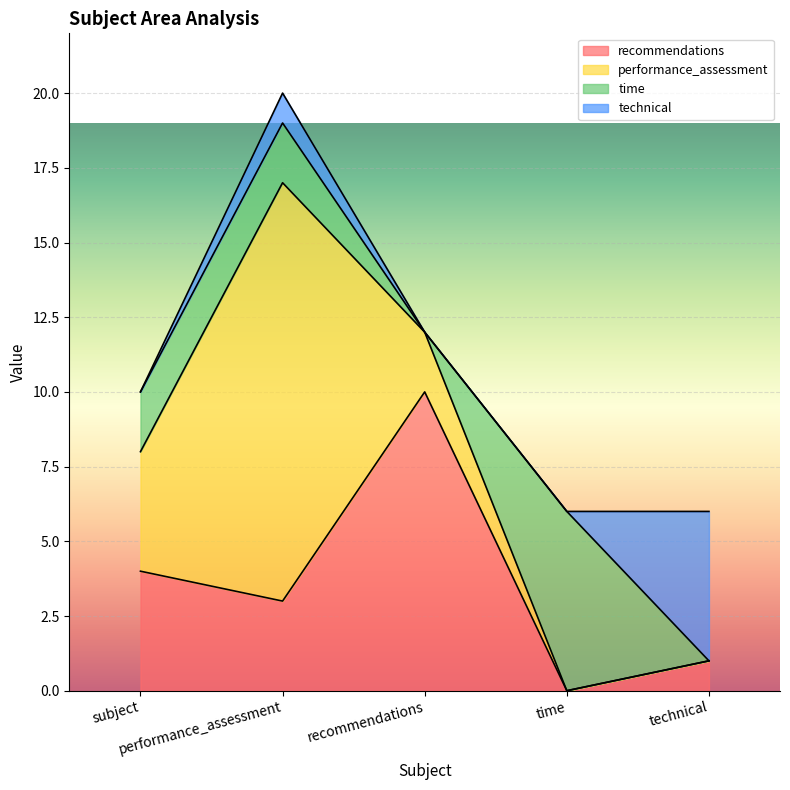

Reading left to right, what are all the values shown in this chart?

recommendations: subject=4	performance_assessment=3	recommendations=10	time=0	technical=1
performance_assessment: subject=4	performance_assessment=14	recommendations=2	time=0	technical=0
time: subject=2	performance_assessment=2	recommendations=0	time=6	technical=0
technical: subject=0	performance_assessment=1	recommendations=0	time=0	technical=5